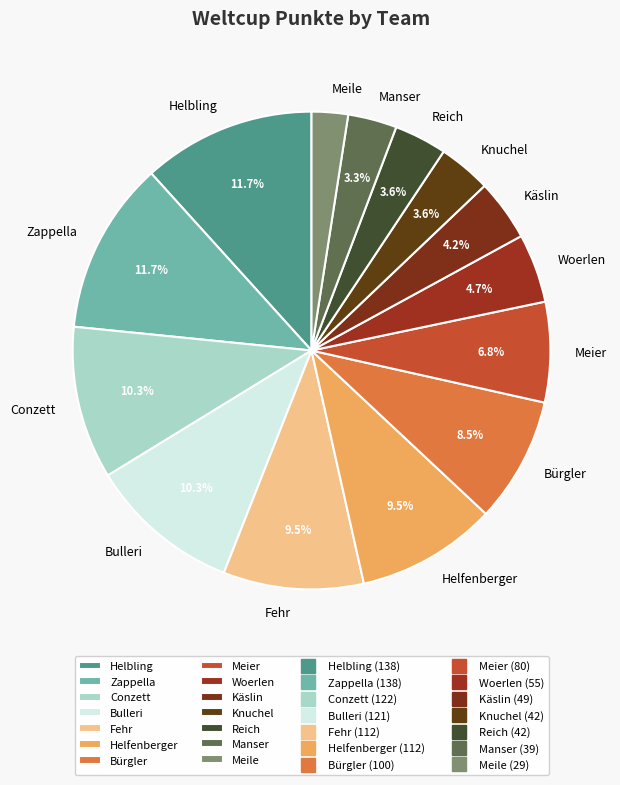

Is there any slice that represents more than half of the pie?

No